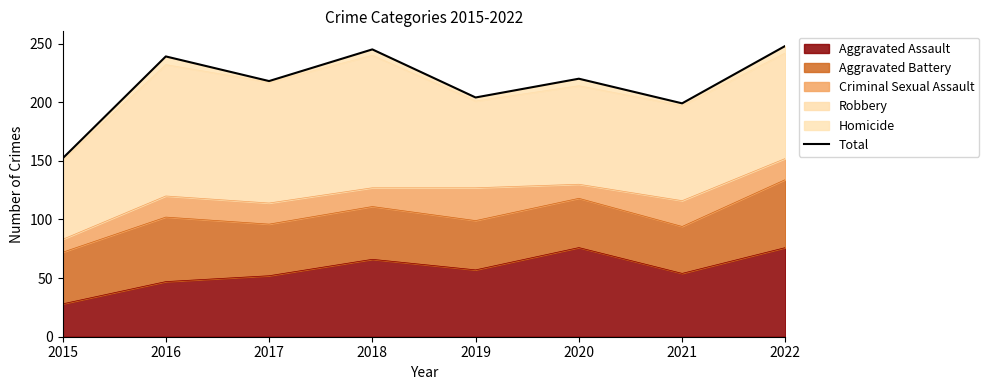

Is it true that the value at 2018 is 245?

True